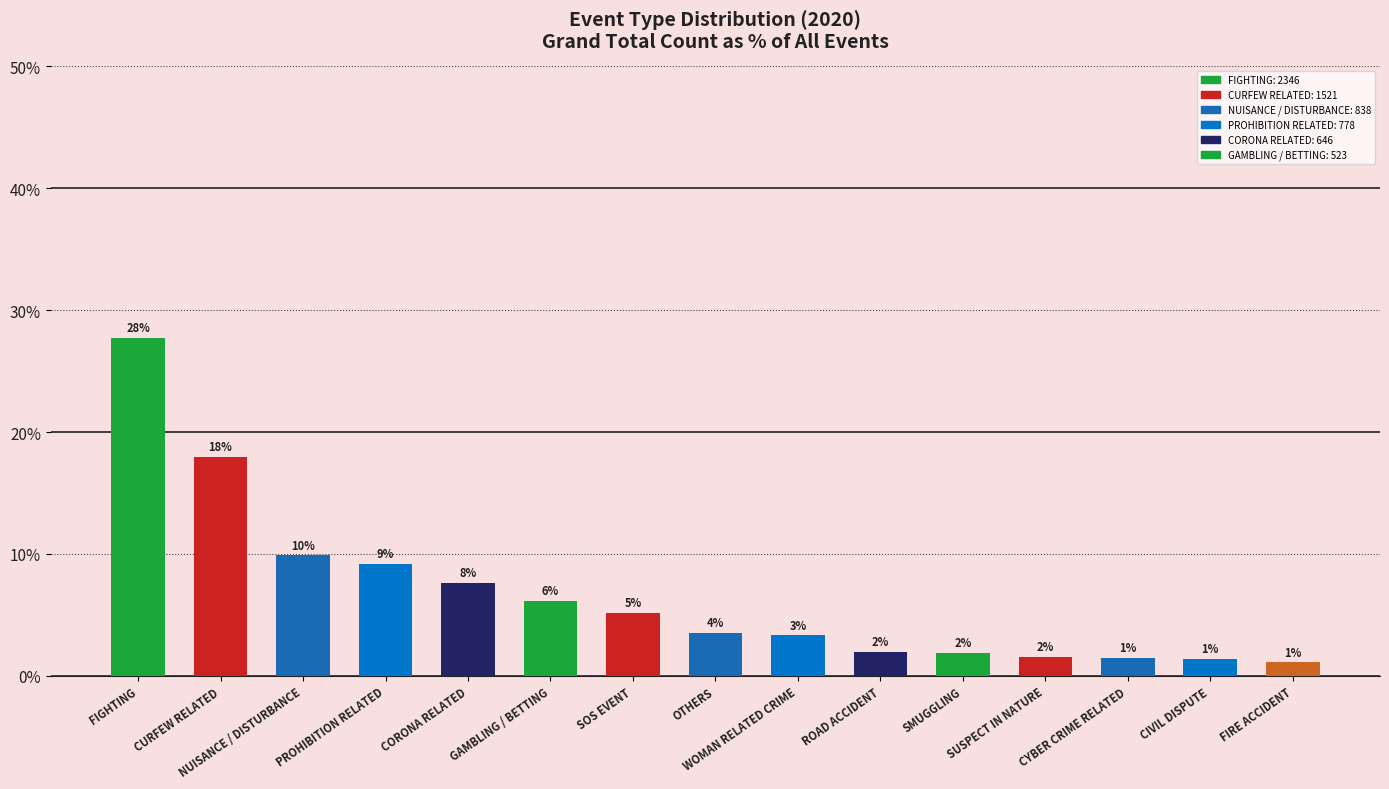

Between WOMAN RELATED CRIME and CURFEW RELATED, which is larger?

CURFEW RELATED